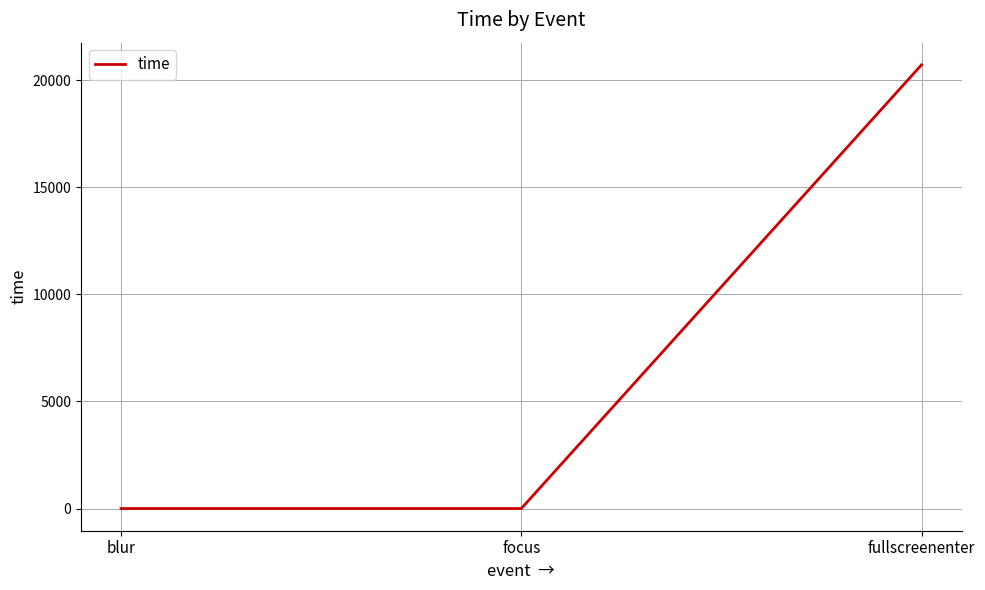

Reading left to right, extract all data points from this chart.

blur=0	focus=0	fullscreenenter=20723